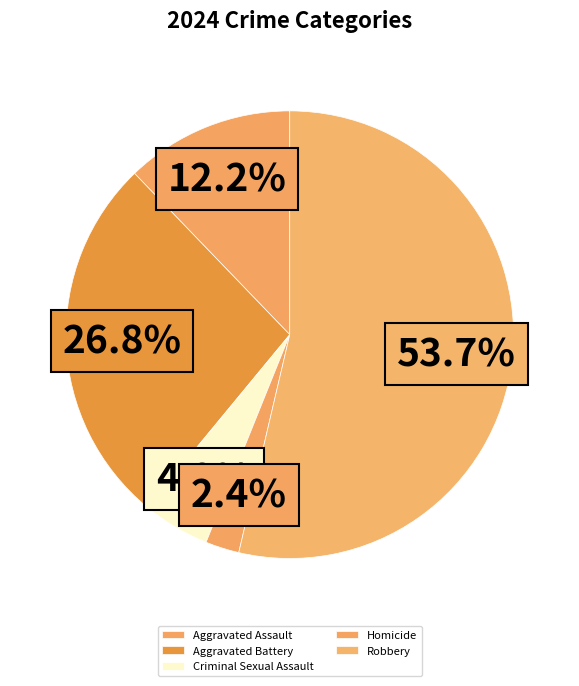

True or false: Criminal Sexual Assault accounts for 1% of the total.

False